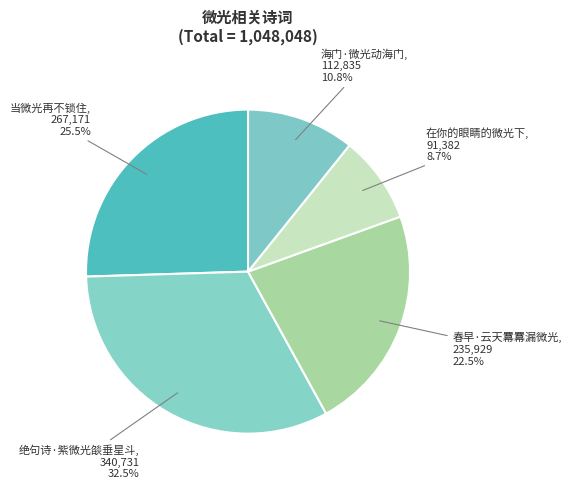

True or false: 在你的眼睛的微光下 accounts for 1% of the total.

False